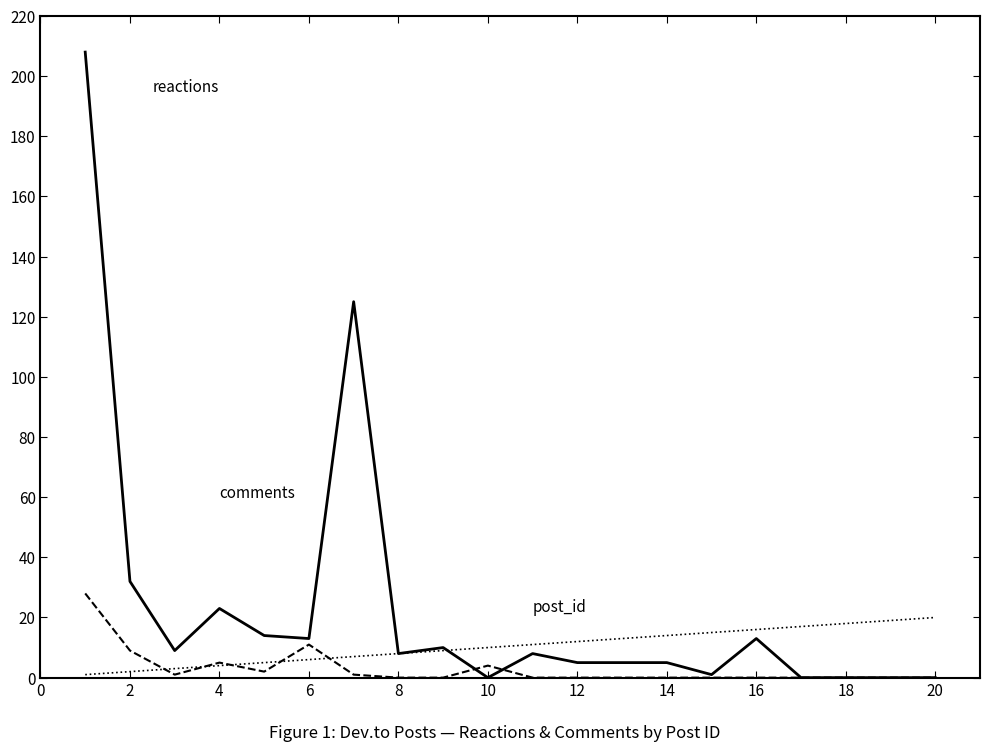

What is the greatest value displayed?

208